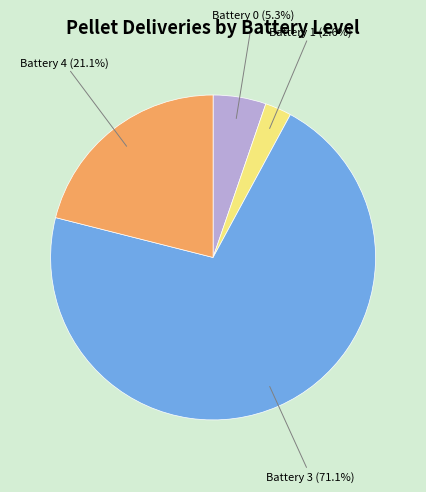

Rank the categories by value from highest to lowest.

Battery 3, Battery 4, Battery 0, Battery 1